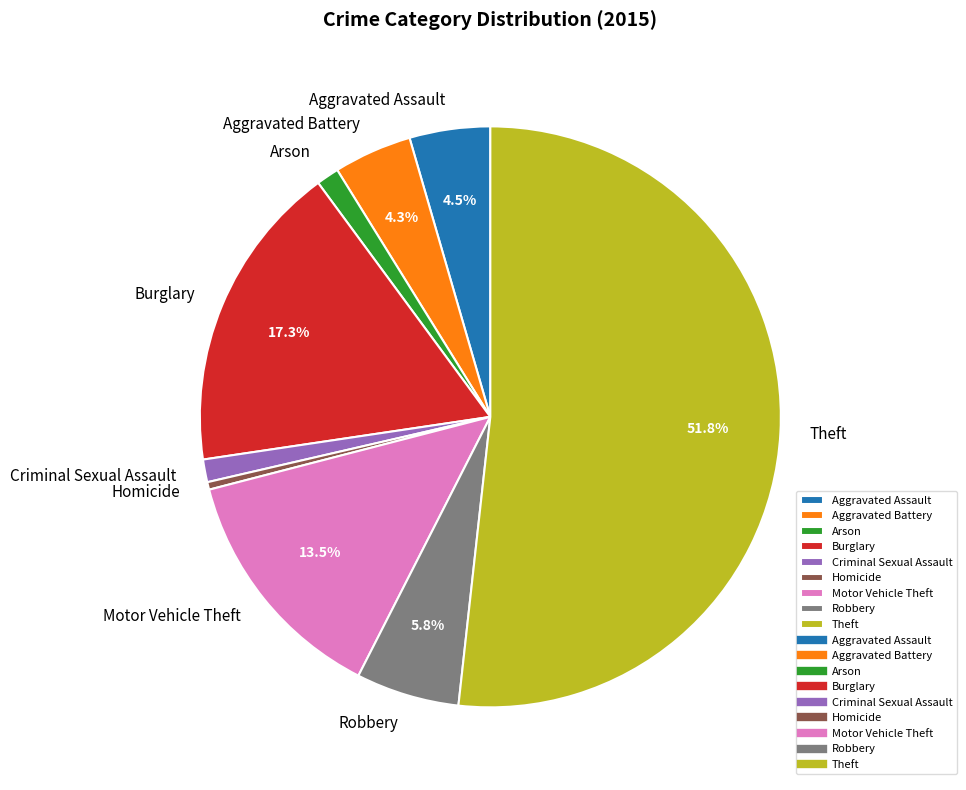

Between Aggravated Assault and Homicide, which is larger?

Aggravated Assault